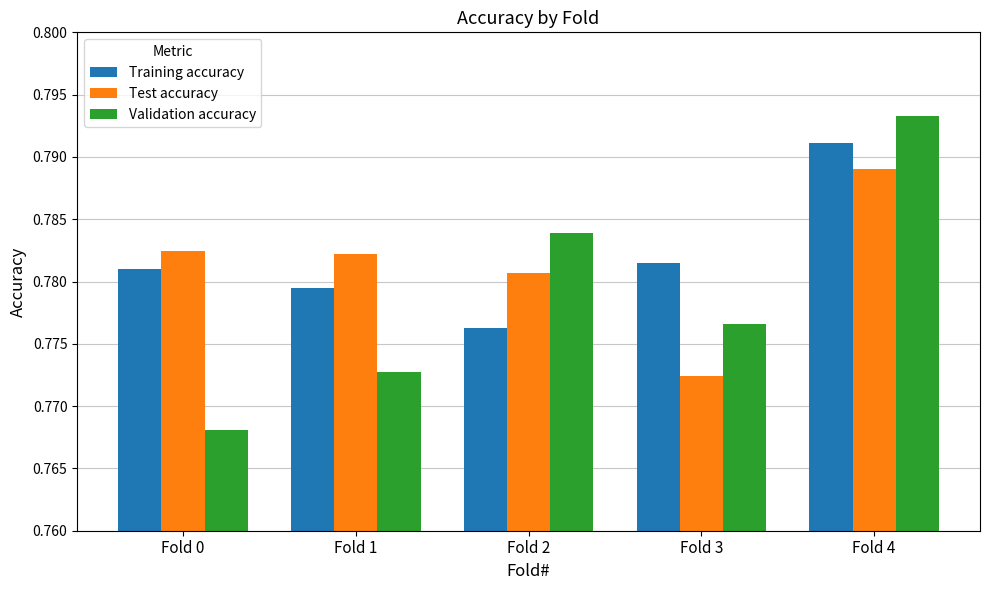

How many Test accuracy values are between 0 and 1?

5